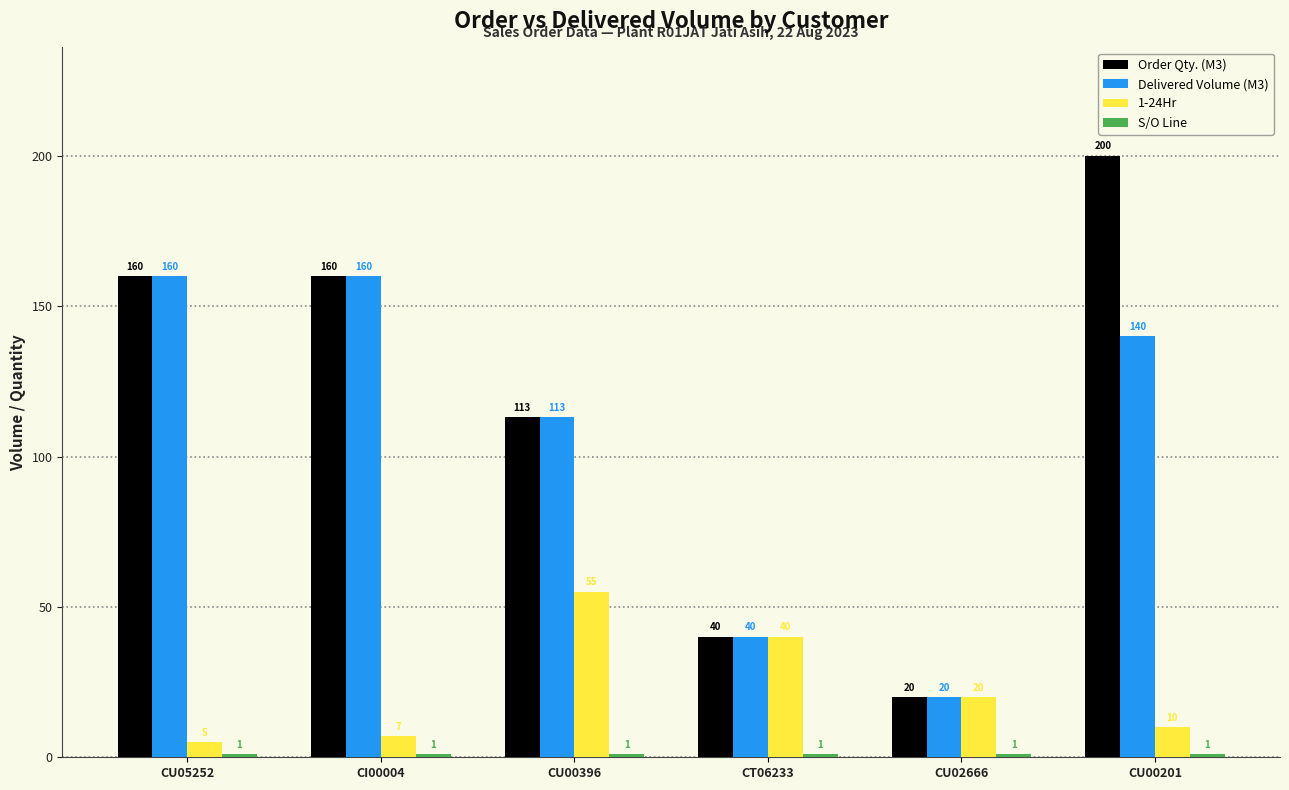

How many data points does each series have?

6